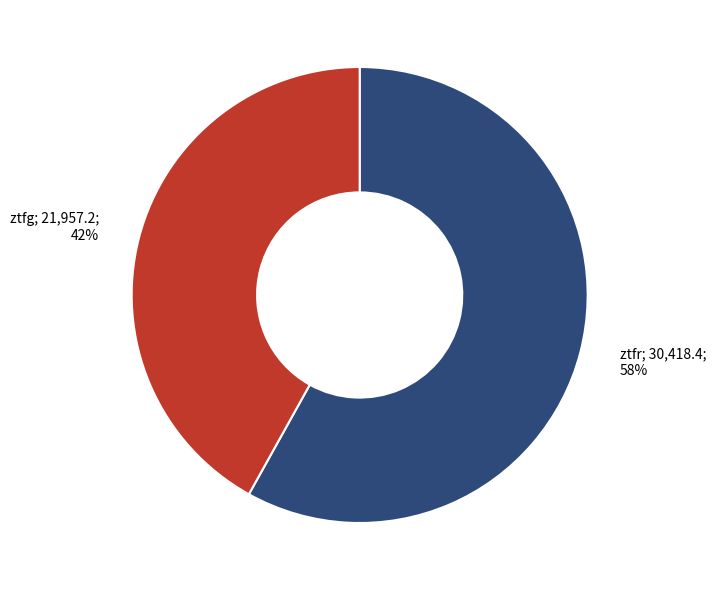

Does any single category account for the majority?

Yes